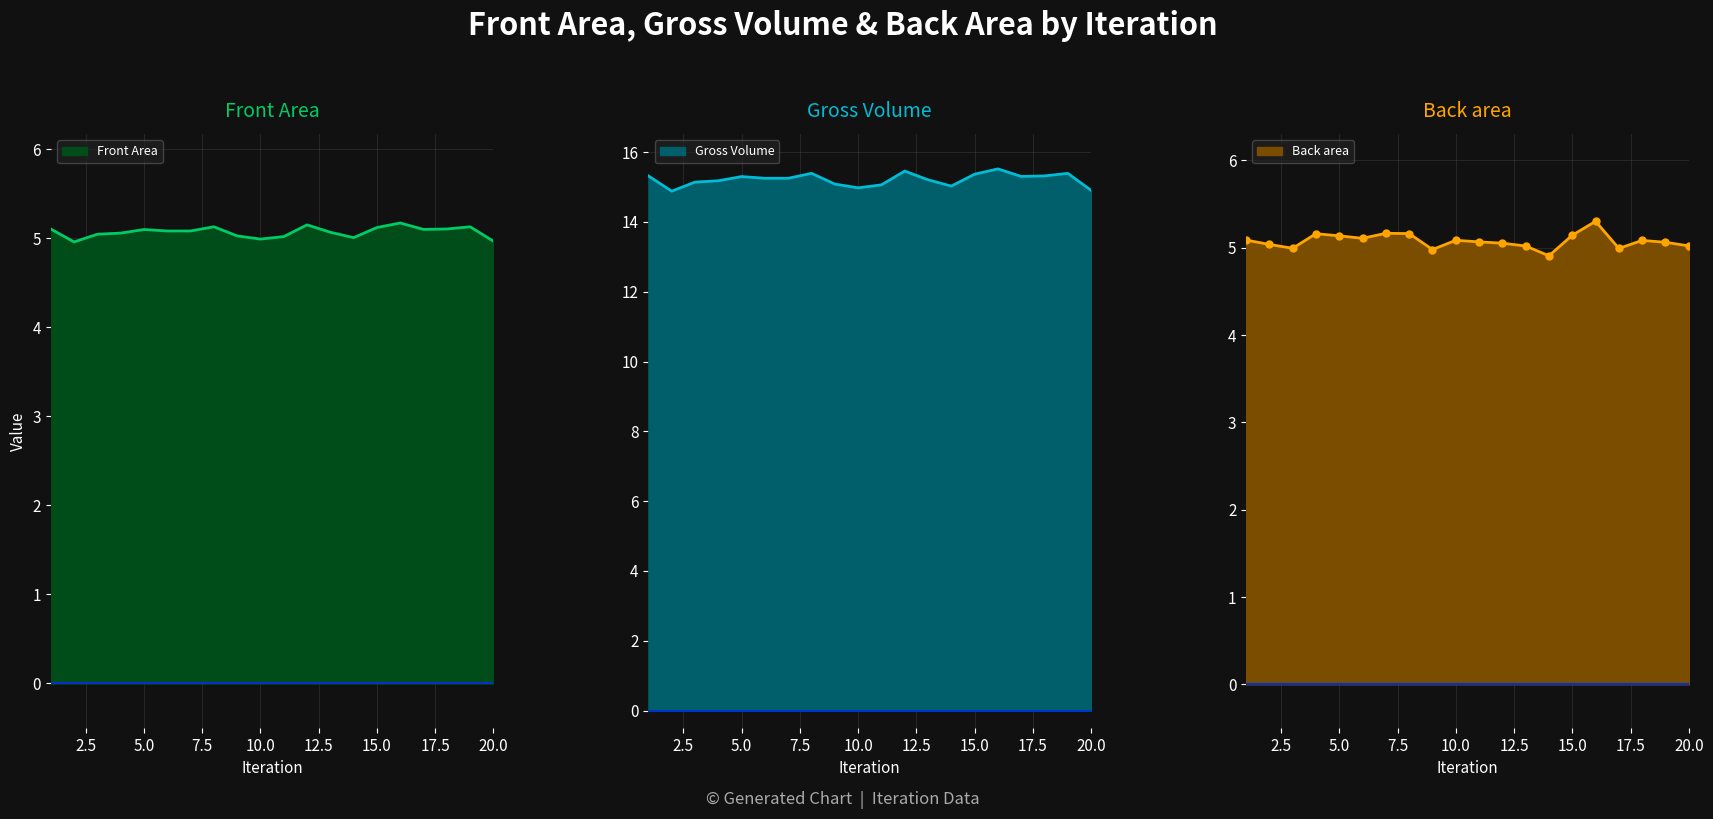

What is the spread (max minus min) of values at 5?

10.2